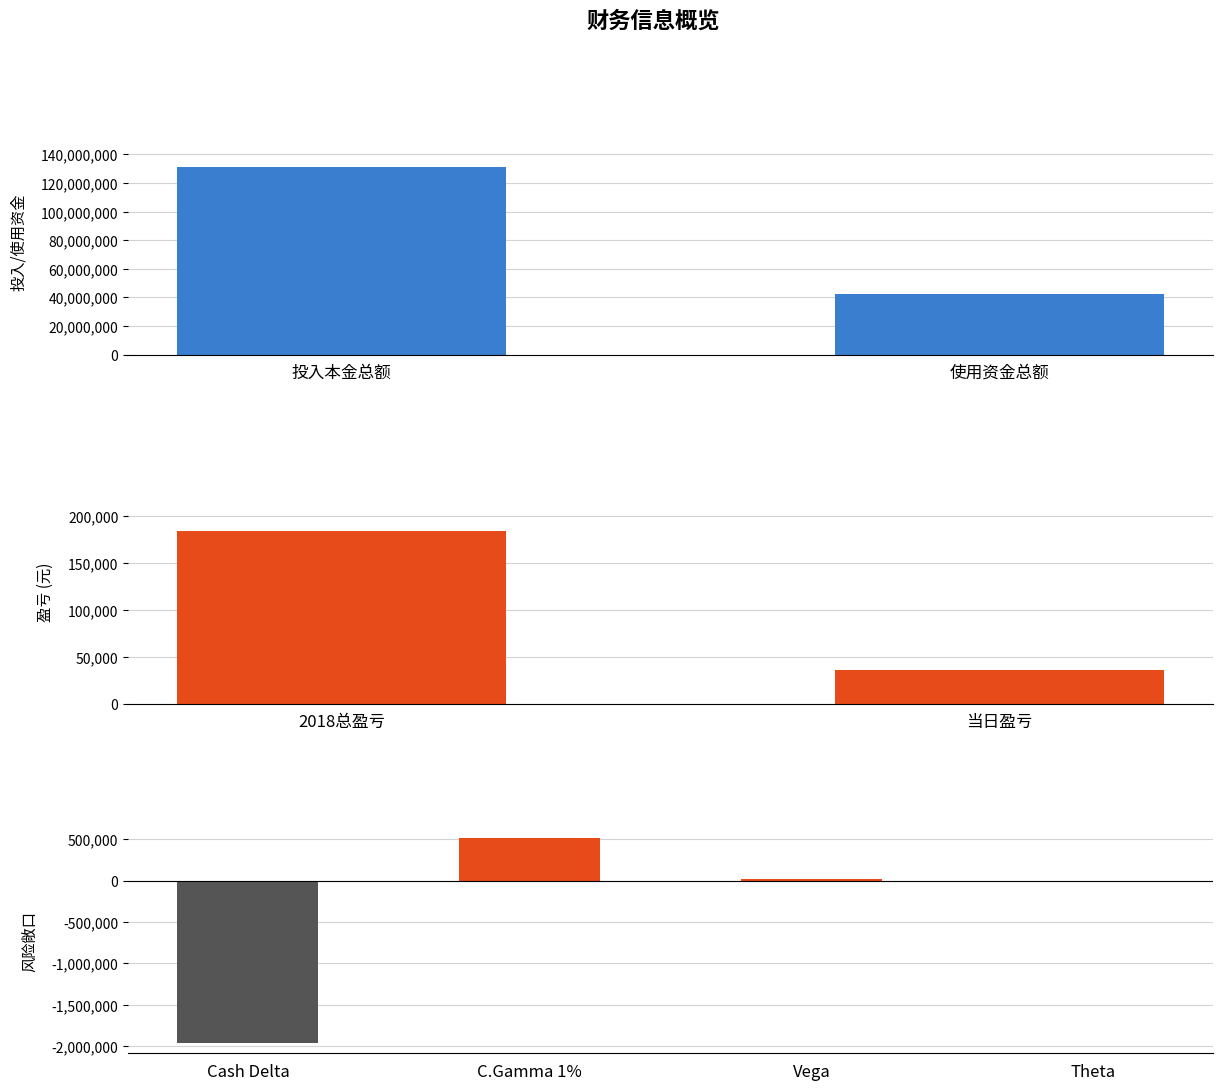

The 财务金额 series shows 42540460.8 at 使用资金总额. True or false?

True